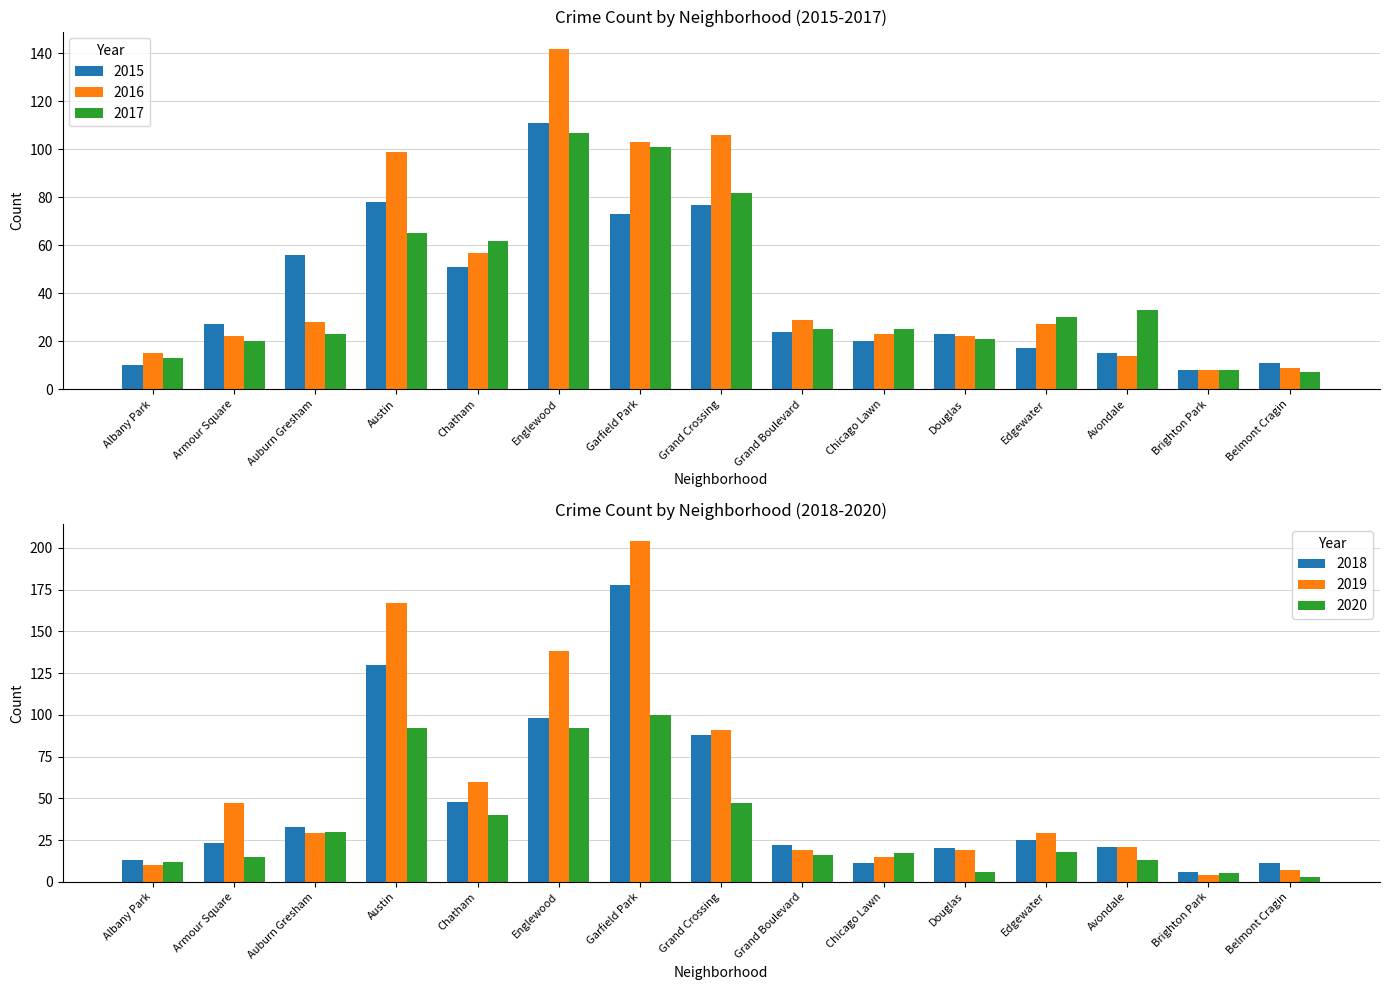

Which series has the largest total across all categories?

2019